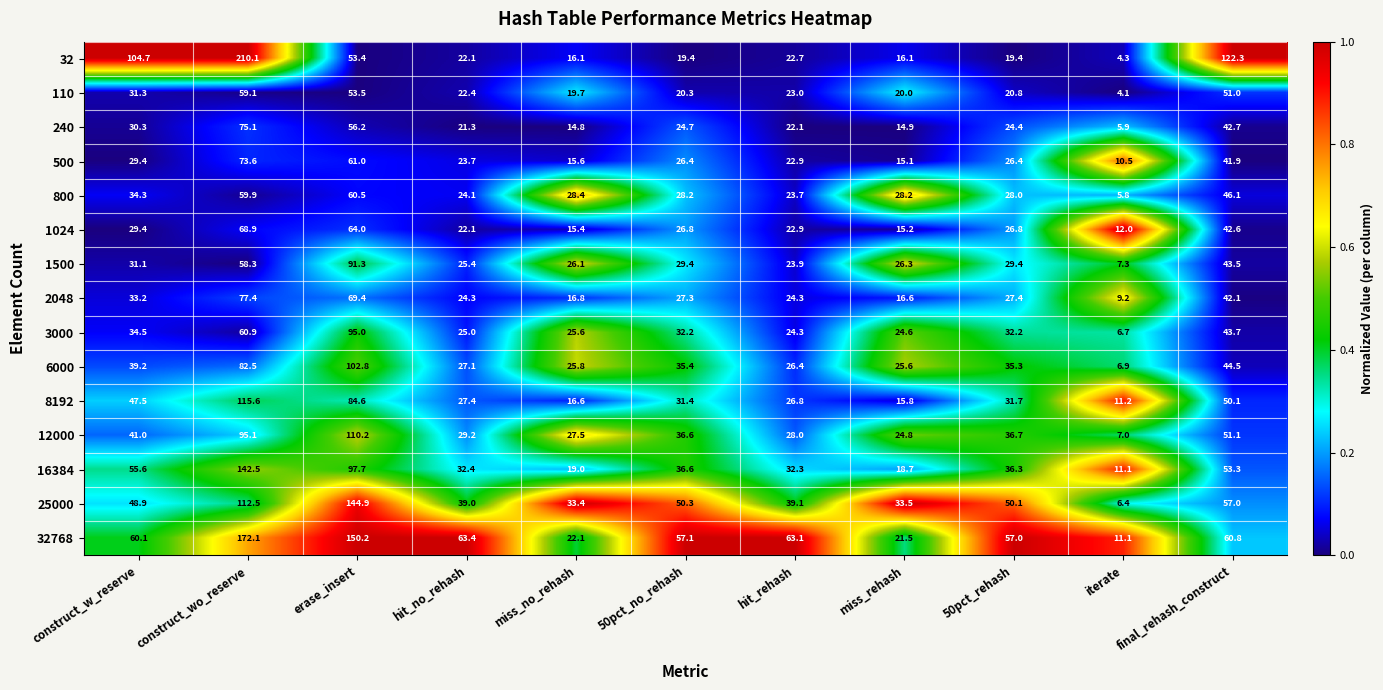

True or false: 1024 has a value of 26.8 at 50pct_no_rehash.

True